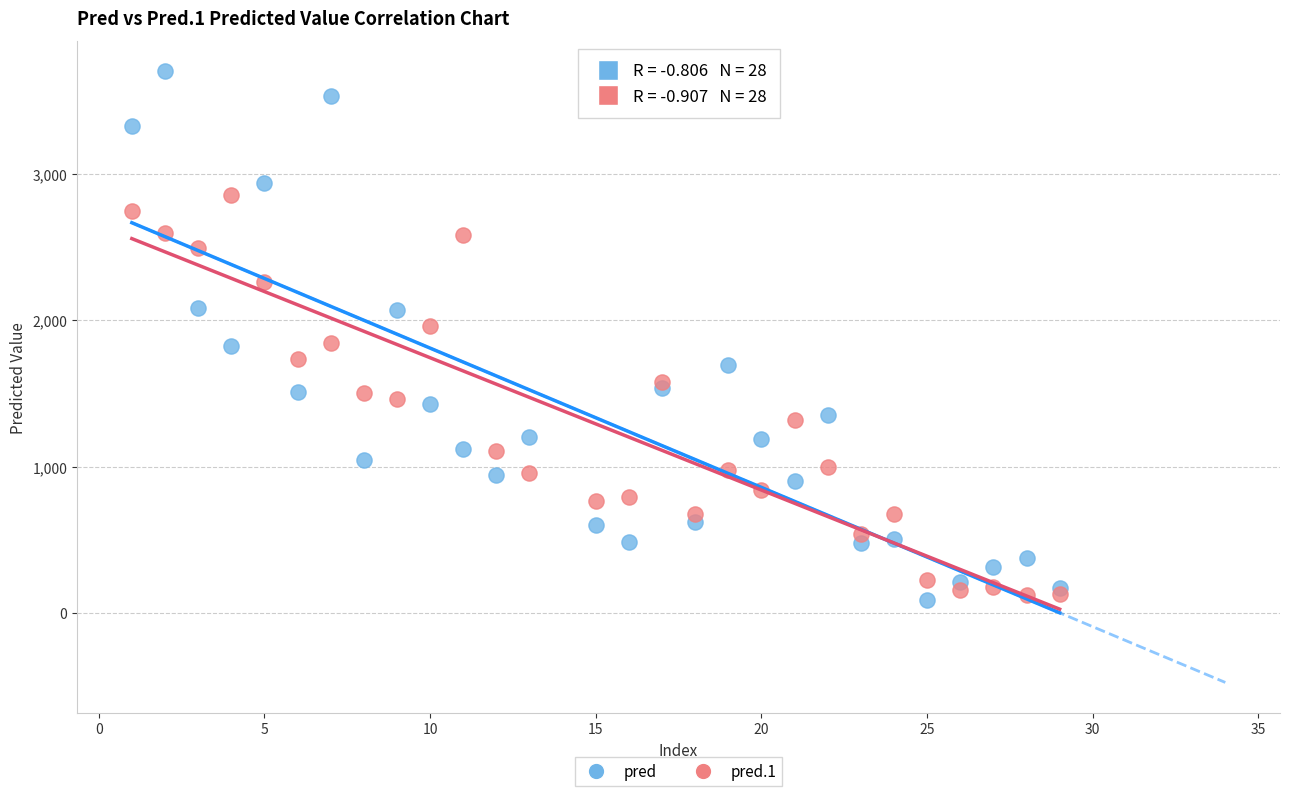

What are all the series names shown in the legend?

pred, pred.1